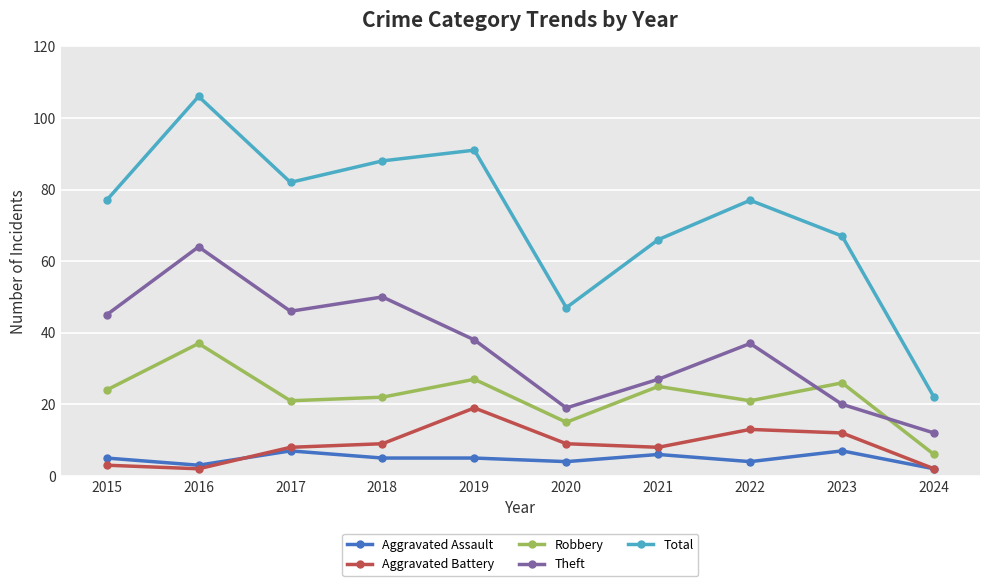

What is the difference between the second highest and minimum values in the Theft series?

38